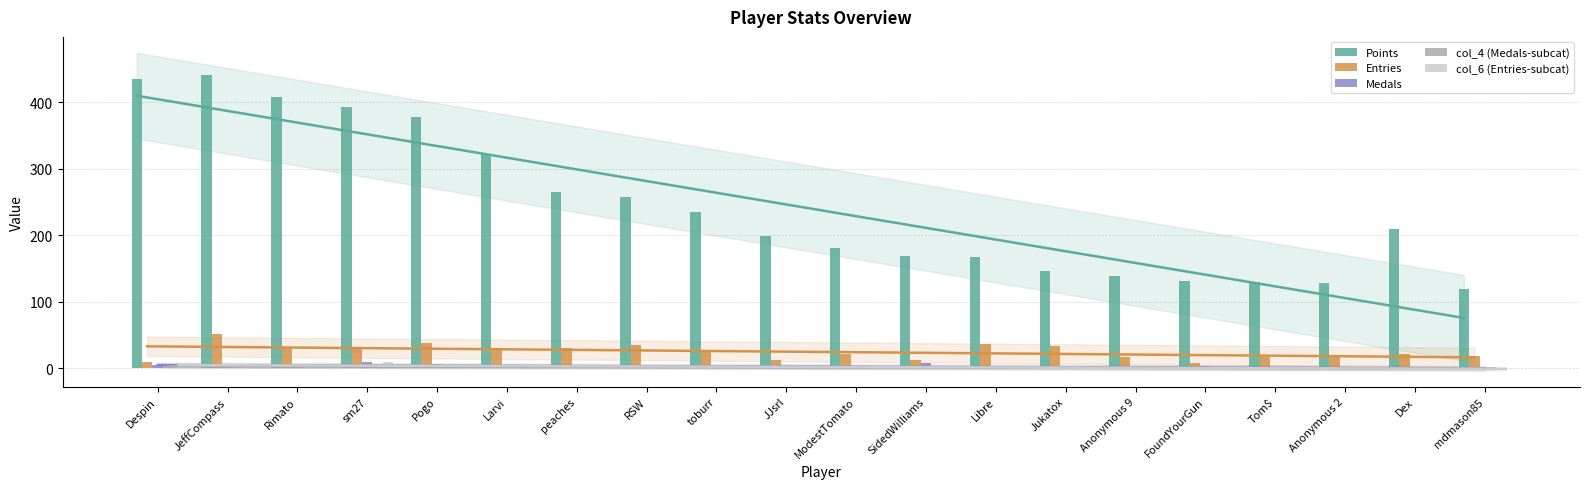

Which series has the widest spread of values?

Points